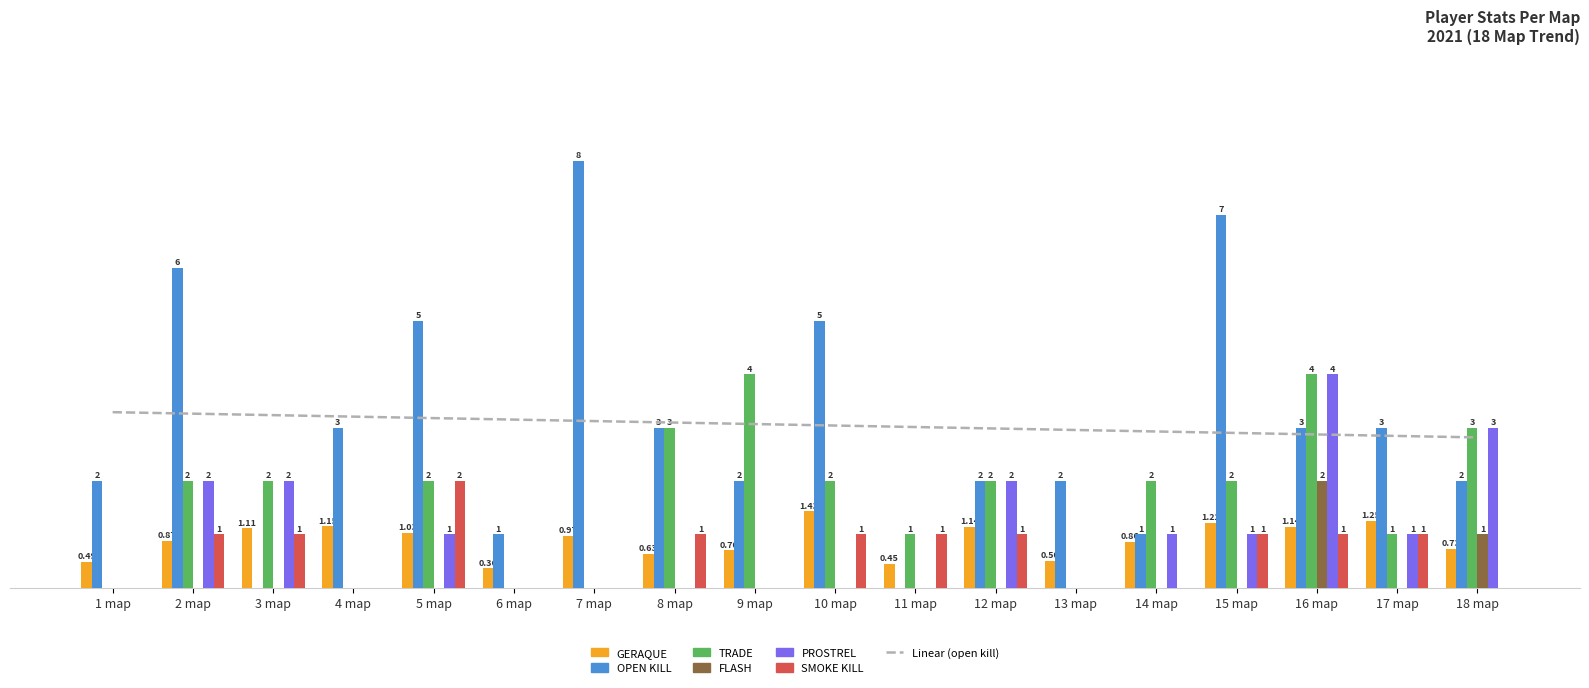

Reading left to right, list all the values displayed in this chart.

Geraque: 1 map=0.5	2 map=0.9	3 map=1.1	4 map=1.1	5 map=1.0	6 map=0.4	7 map=1.0	8 map=0.6	9 map=0.7	10 map=1.4	11 map=0.5	12 map=1.1	13 map=0.5	14 map=0.9	15 map=1.2	16 map=1.1	17 map=1.2	18 map=0.7
open kill: 1 map=2.0	2 map=6.0	3 map=0.0	4 map=3.0	5 map=5.0	6 map=1.0	7 map=8.0	8 map=3.0	9 map=2.0	10 map=5.0	11 map=0.0	12 map=2.0	13 map=2.0	14 map=1.0	15 map=7.0	16 map=3.0	17 map=3.0	18 map=2.0
trade: 1 map=0.0	2 map=2.0	3 map=2.0	4 map=0.0	5 map=2.0	6 map=0.0	7 map=0.0	8 map=3.0	9 map=4.0	10 map=2.0	11 map=1.0	12 map=2.0	13 map=0.0	14 map=2.0	15 map=2.0	16 map=4.0	17 map=1.0	18 map=3.0
flash: 1 map=0.0	2 map=0.0	3 map=0.0	4 map=0.0	5 map=0.0	6 map=0.0	7 map=0.0	8 map=0.0	9 map=0.0	10 map=0.0	11 map=0.0	12 map=0.0	13 map=0.0	14 map=0.0	15 map=0.0	16 map=2.0	17 map=0.0	18 map=1.0
prostrel: 1 map=0.0	2 map=2.0	3 map=2.0	4 map=0.0	5 map=1.0	6 map=0.0	7 map=0.0	8 map=0.0	9 map=0.0	10 map=0.0	11 map=0.0	12 map=2.0	13 map=0.0	14 map=1.0	15 map=1.0	16 map=4.0	17 map=1.0	18 map=3.0
Smoke kill: 1 map=0.0	2 map=1.0	3 map=1.0	4 map=0.0	5 map=2.0	6 map=0.0	7 map=0.0	8 map=1.0	9 map=0.0	10 map=1.0	11 map=1.0	12 map=1.0	13 map=0.0	14 map=0.0	15 map=1.0	16 map=1.0	17 map=1.0	18 map=0.0